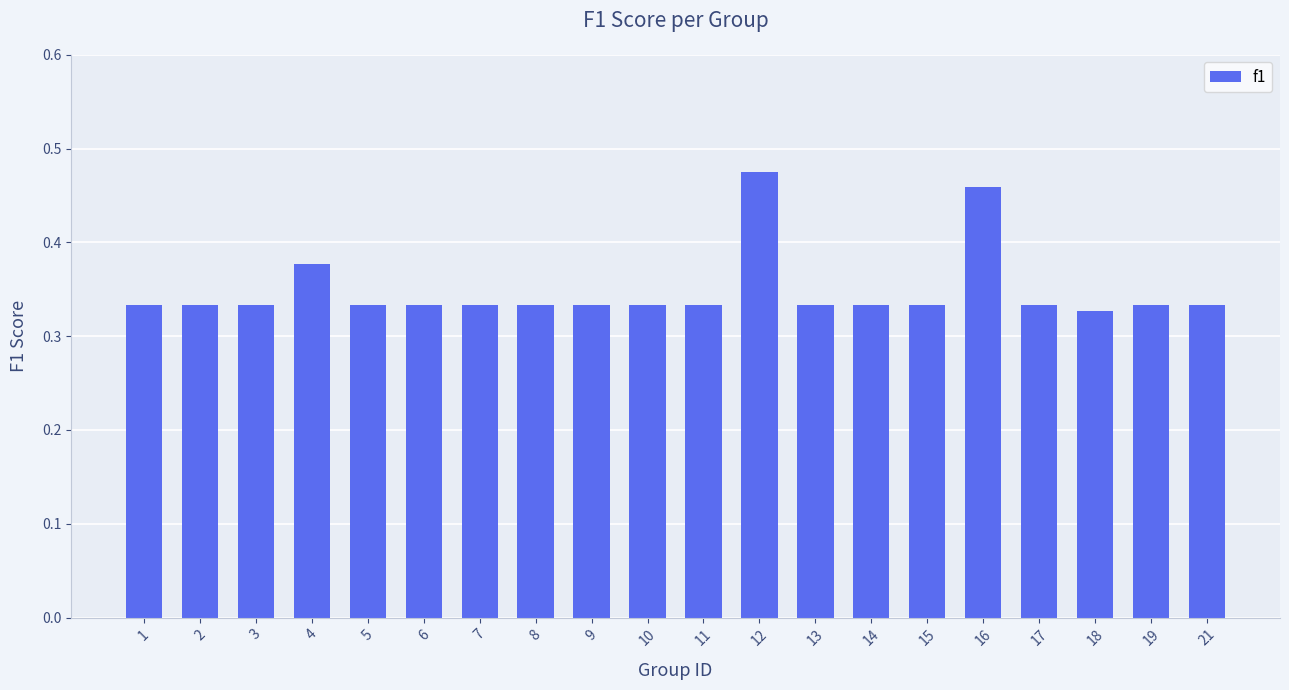

Is it true that the value at 16 is 0.2?

False